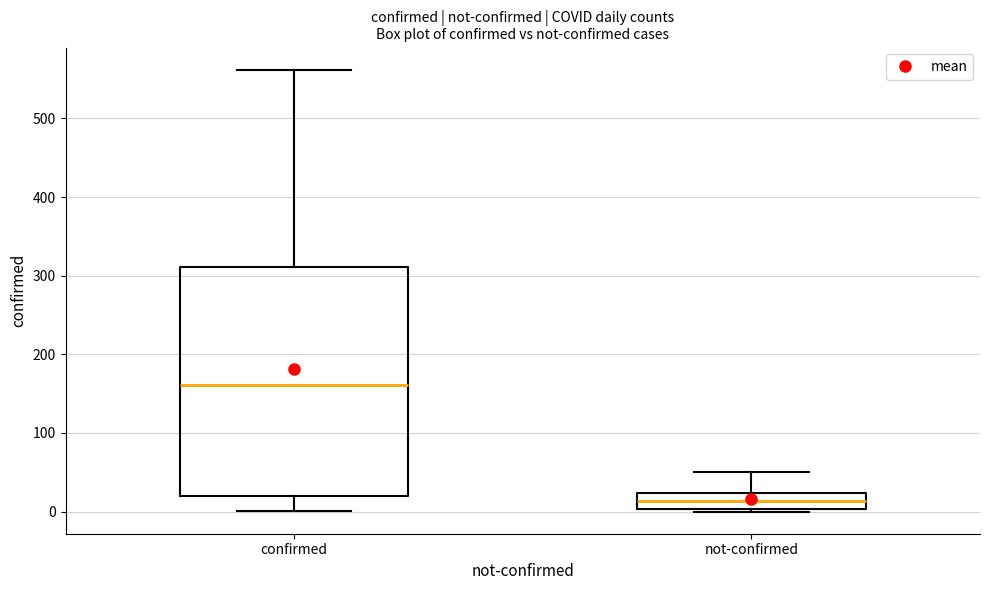

Comparing the boxes themselves (not the whiskers), which one is the tallest?

confirmed